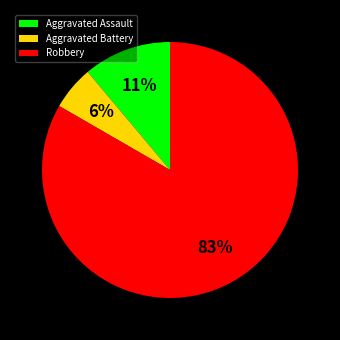

The Robbery slice represents 91% of the pie. True or false?

False